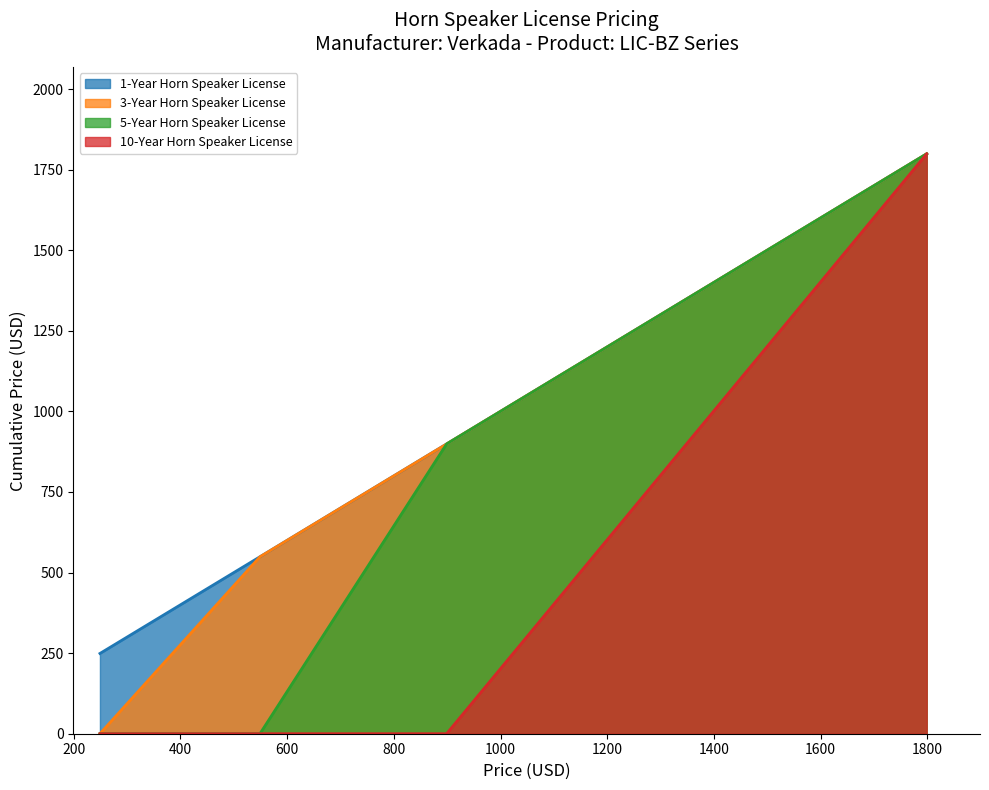

True or false: 5-Year Horn Speaker License and 3-Year Horn Speaker License cross at least once.

False